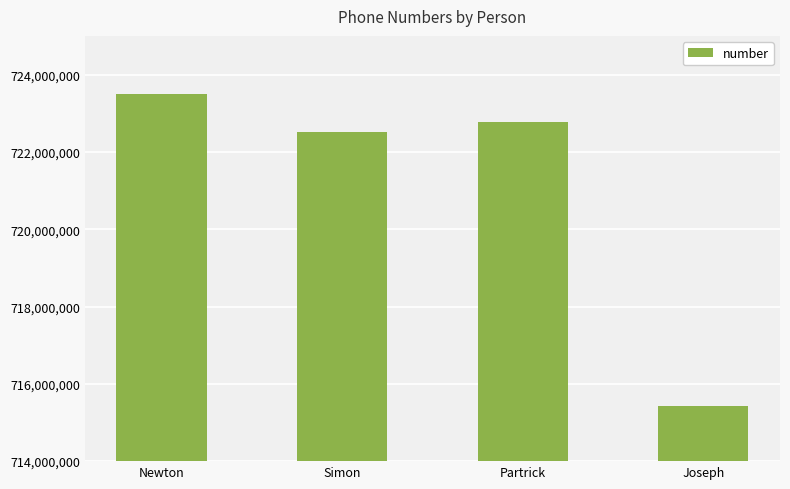

Reading left to right, list all the values displayed in this chart.

Newton=723490790	Simon=722526180	Partrick=722761716	Joseph=715432689